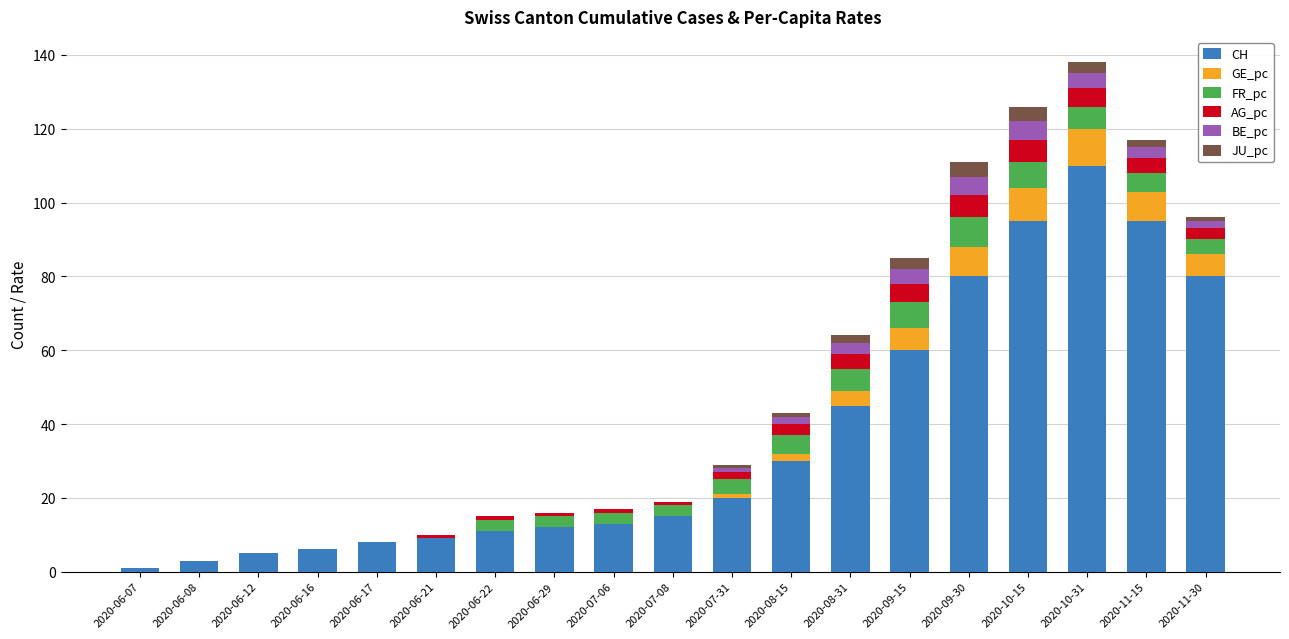

The CH series shows 4 at 2020-06-29. True or false?

False